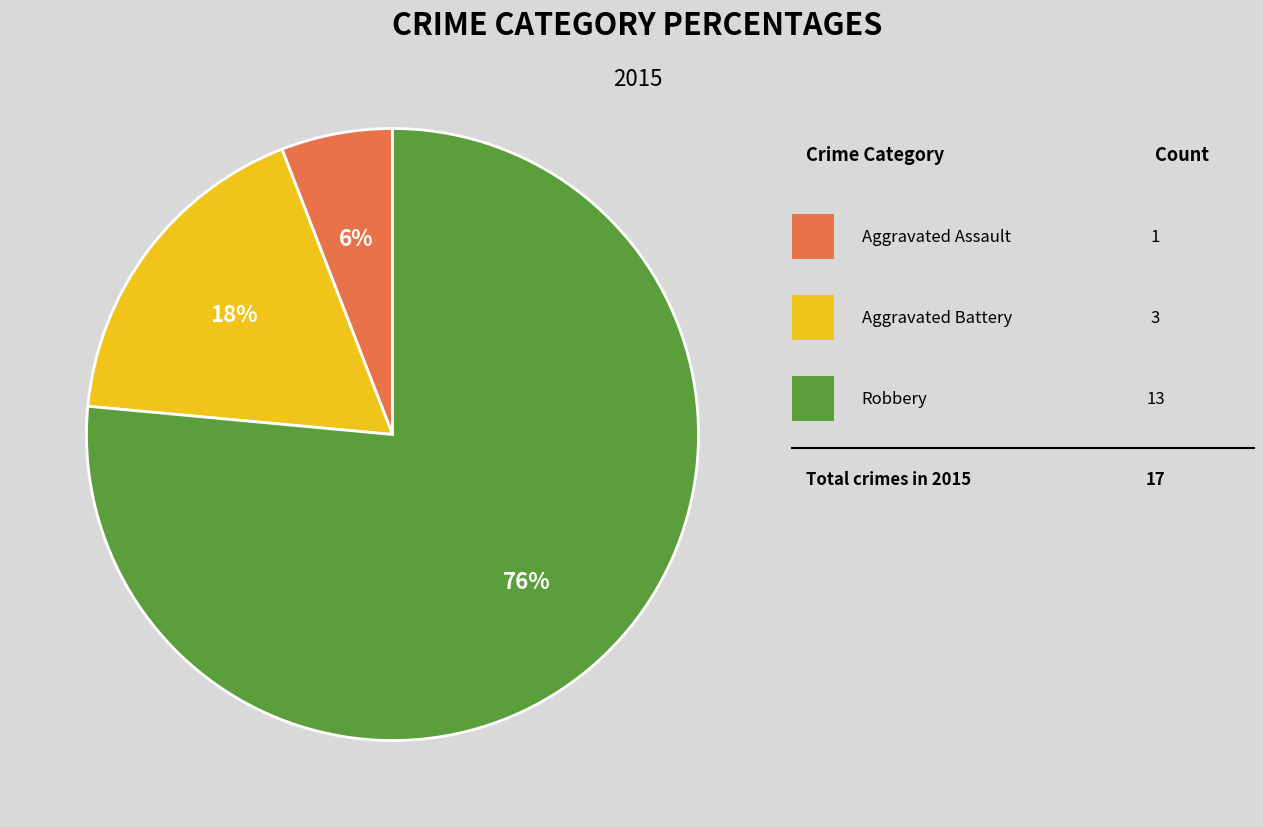

To the nearest percent, what is the average slice percentage?

33%